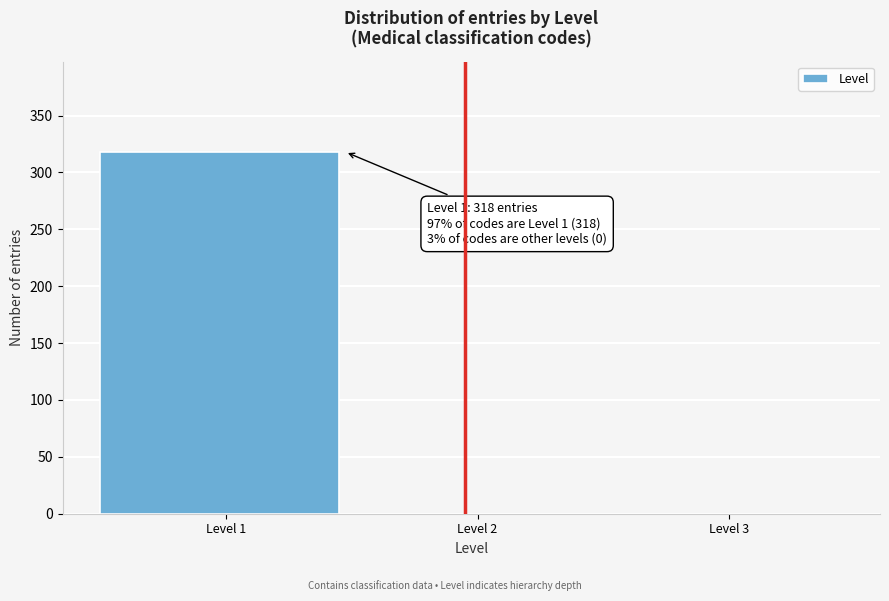

Over which range of the x-axis is the bar tallest?

0.5 to 1.5